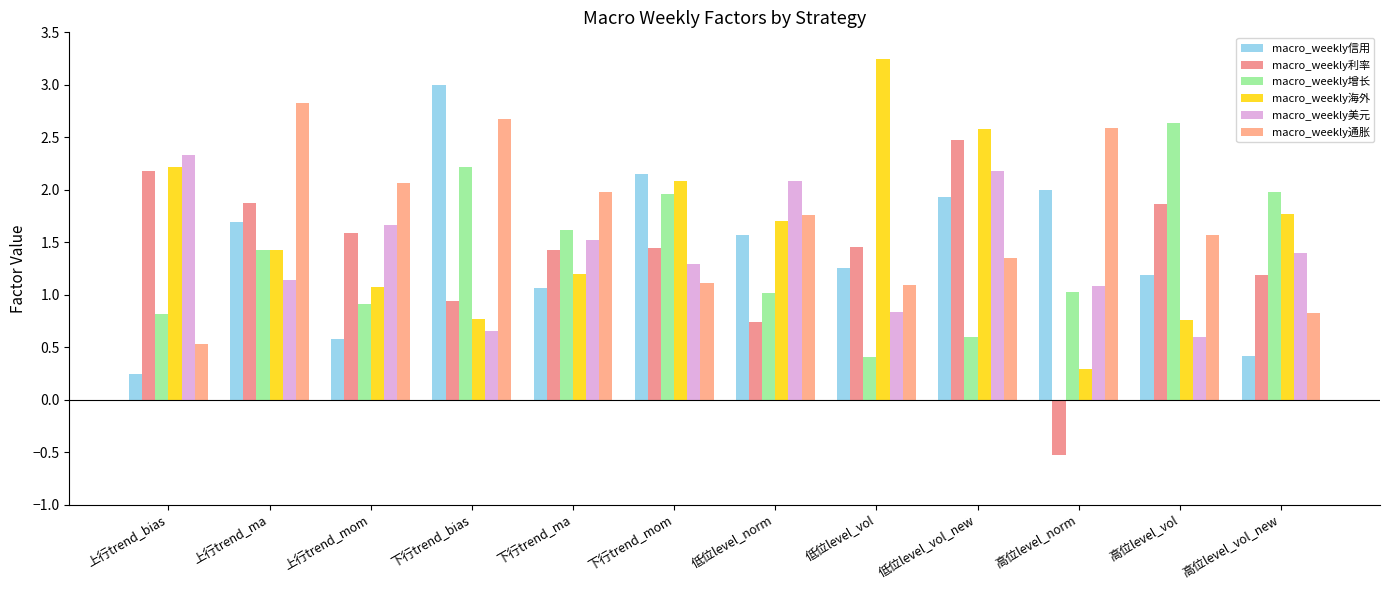

At how many categories does at least one series exceed 2?

10